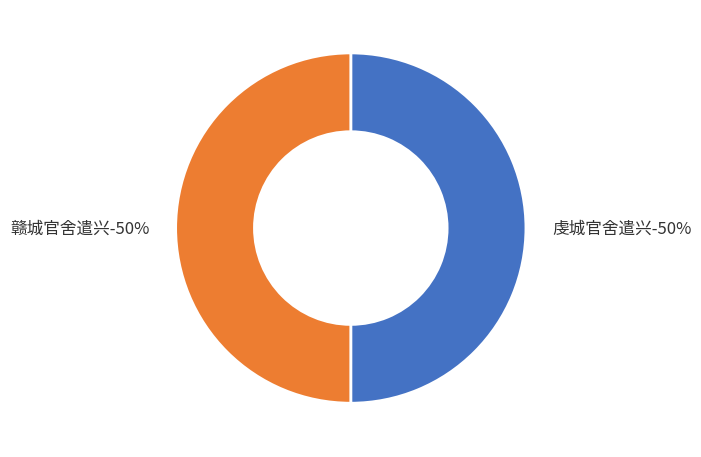

How many slices are in this pie chart?

2